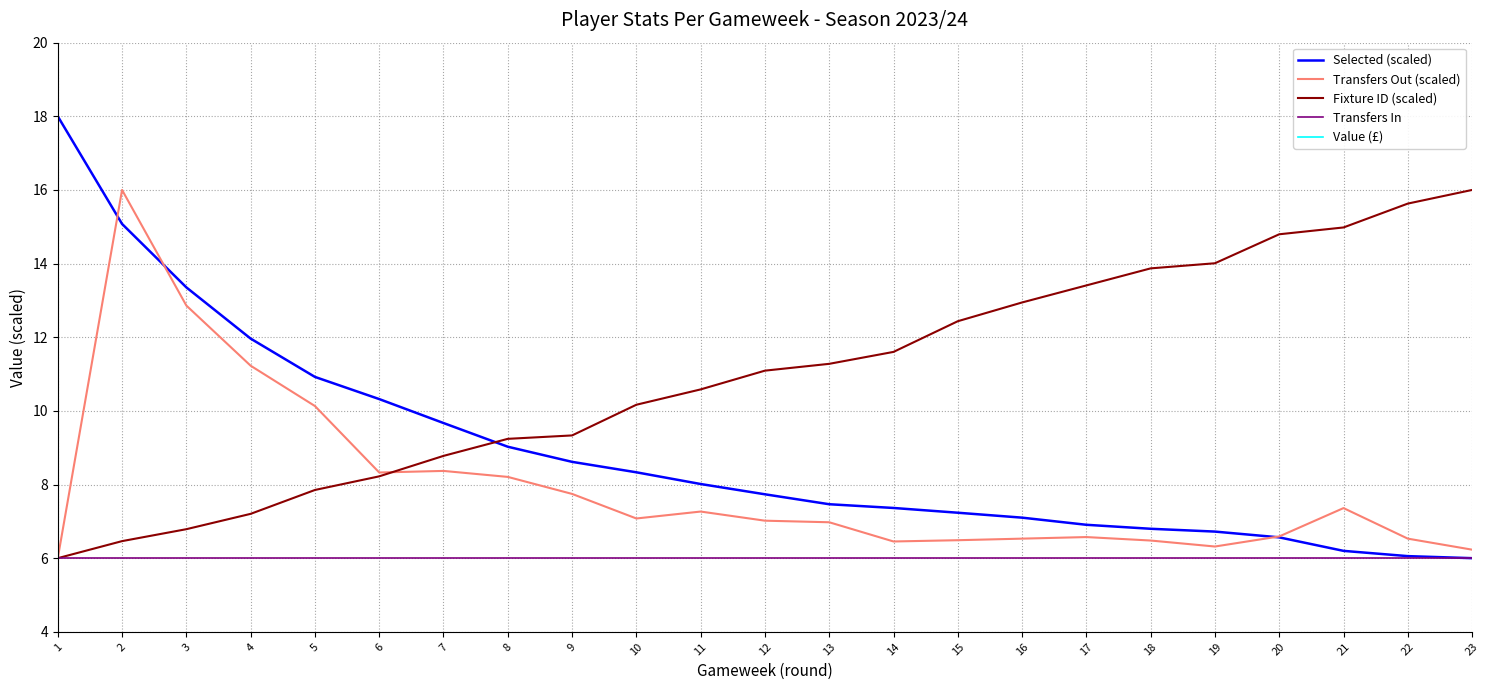

Reading left to right, extract all data points from this chart.

Selected (scaled): 18.0	15.1	13.4	12.0	10.9	10.3	9.7	9.0	8.6	8.3	8.0	7.7	7.5	7.4	7.2	7.1	6.9	6.8	6.7	6.6	6.2	6.1	6.0
Transfers Out (scaled): 6.0	16.0	12.9	11.2	10.1	8.3	8.4	8.2	7.7	7.1	7.3	7.0	7.0	6.5	6.5	6.5	6.6	6.5	6.3	6.6	7.4	6.5	6.2
Fixture ID (scaled): 6.0	6.5	6.8	7.2	7.9	8.2	8.8	9.2	9.3	10.2	10.6	11.1	11.3	11.6	12.4	12.9	13.4	13.9	14.0	14.8	15.0	15.6	16.0
Transfers In: 6.0	6.0	6.0	6.0	6.0	6.0	6.0	6.0	6.0	6.0	6.0	6.0	6.0	6.0	6.0	6.0	6.0	6.0	6.0	6.0	6.0	6.0	6.0
Value (£): 40.0	40.0	40.0	40.0	40.0	40.0	40.0	40.0	40.0	40.0	40.0	40.0	40.0	40.0	40.0	40.0	40.0	40.0	40.0	40.0	40.0	40.0	40.0